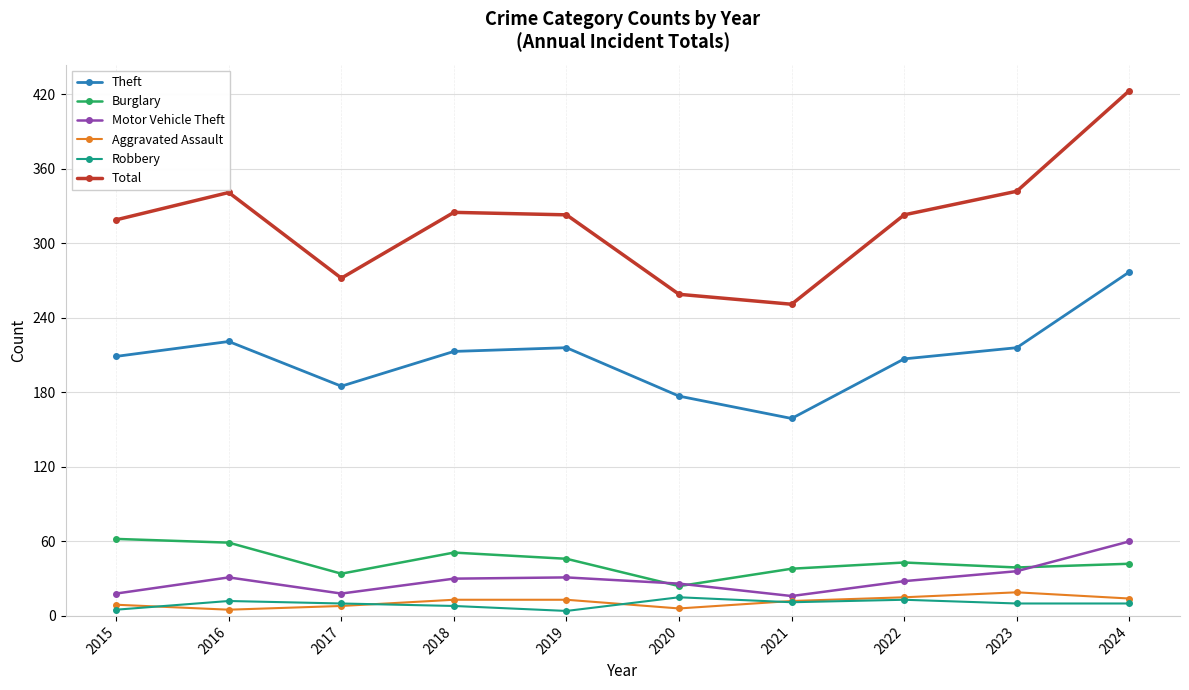

What is the difference between the second highest and second lowest values in the Motor Vehicle Theft series?

18